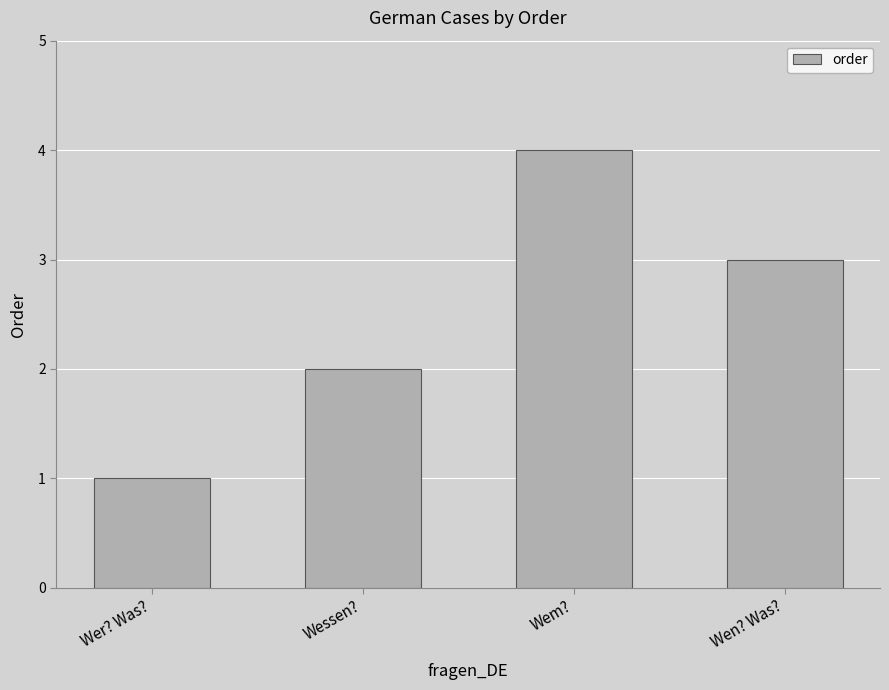

What is the sum of all values?

10